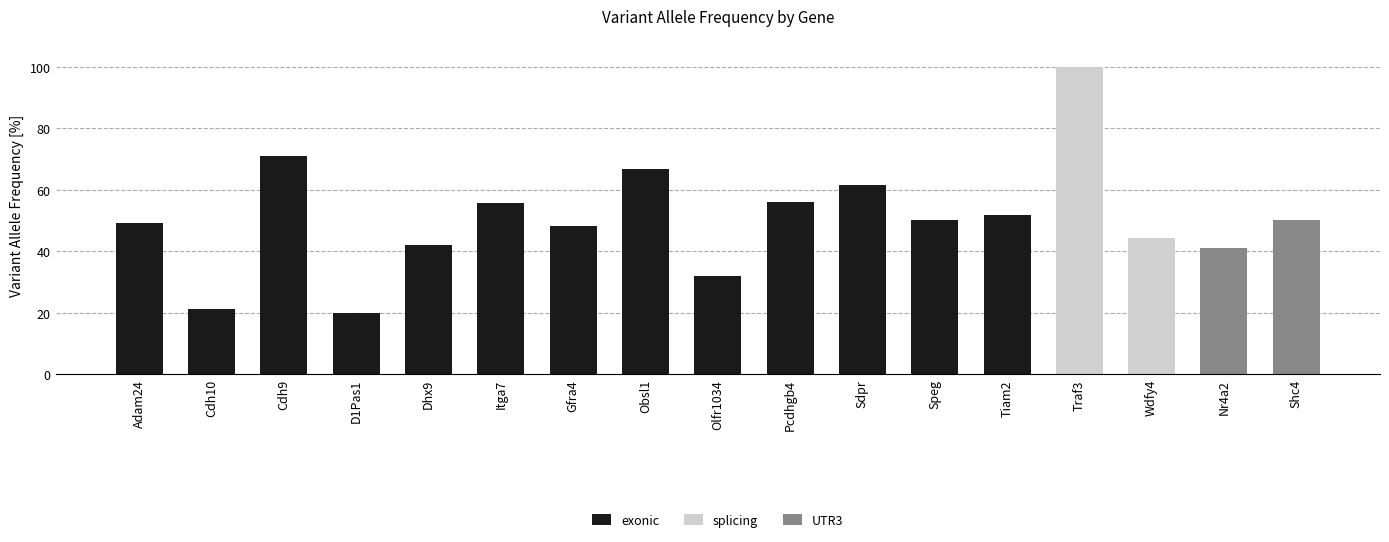

Is it true that the value at Traf3 is 100.0?

True